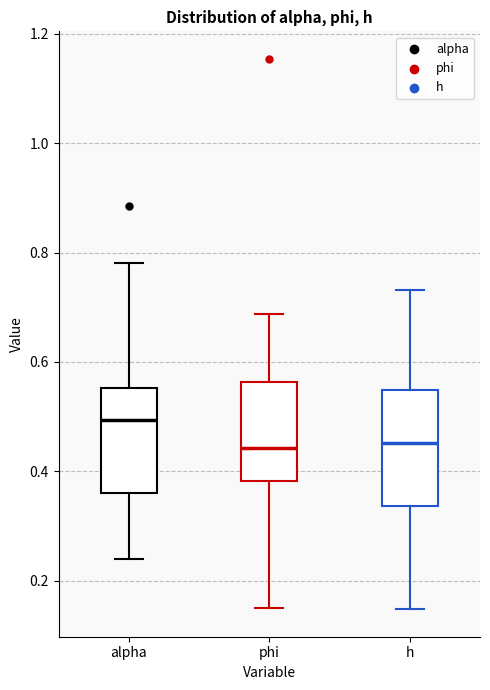

Reading left to right, transcribe this box plot: for each box, give where its median line is, the range the box spans, and where its two whiskers end, as read against the y-axis. The values are not printed on the chart, so give them approximately, as read against the axis.

alpha: median 0.50, box 0.36 to 0.56, whiskers 0.24 to 0.78
phi: median 0.44, box 0.38 to 0.56, whiskers 0.16 to 0.68
h: median 0.46, box 0.34 to 0.54, whiskers 0.14 to 0.74